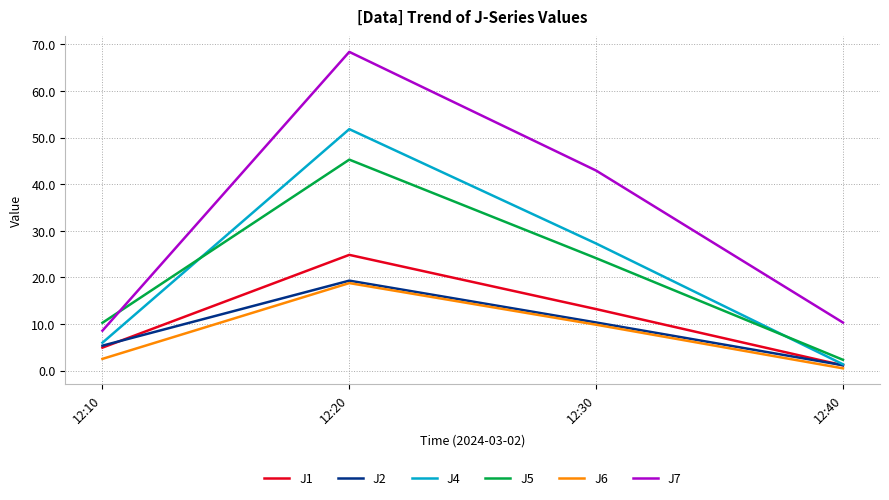

How many distinct data groups are displayed?

6